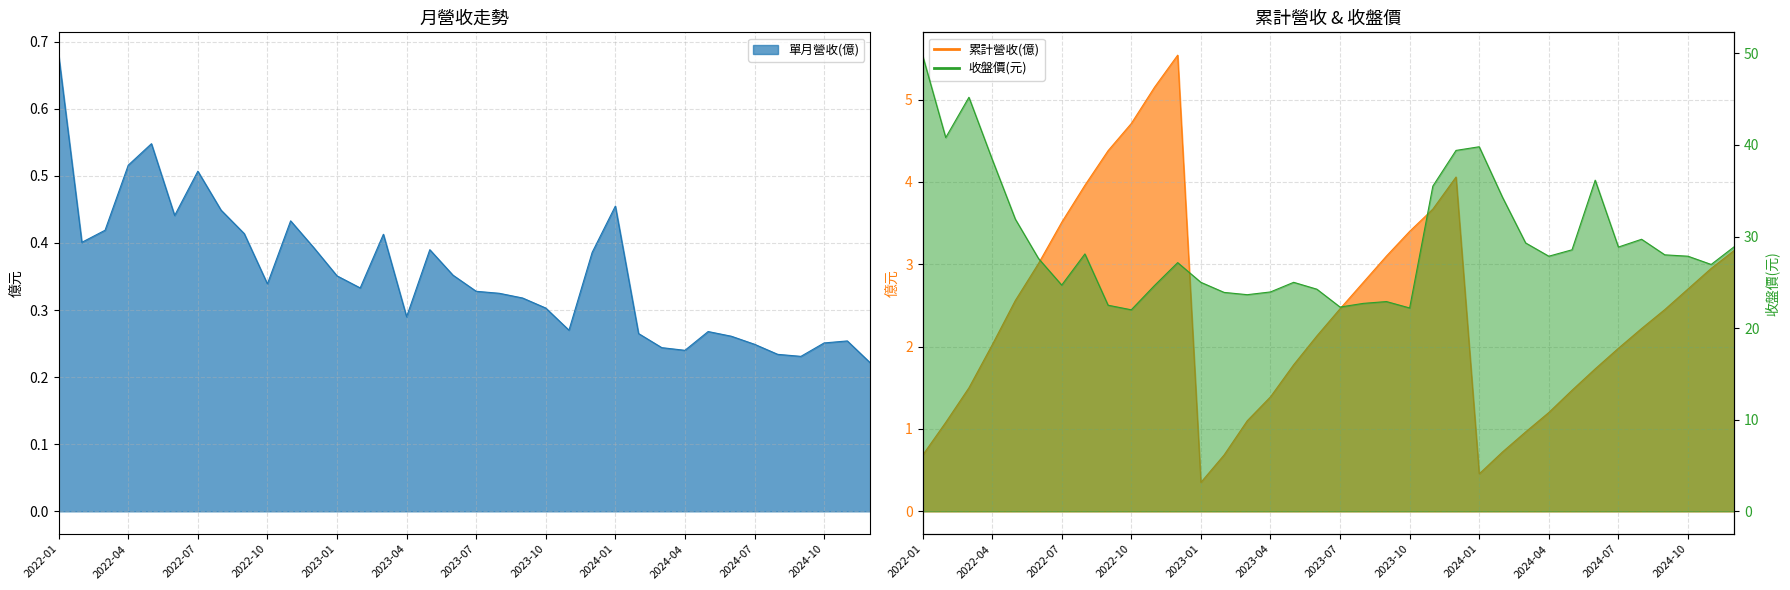

How many data points in 累計營收(億) are above 2?

21